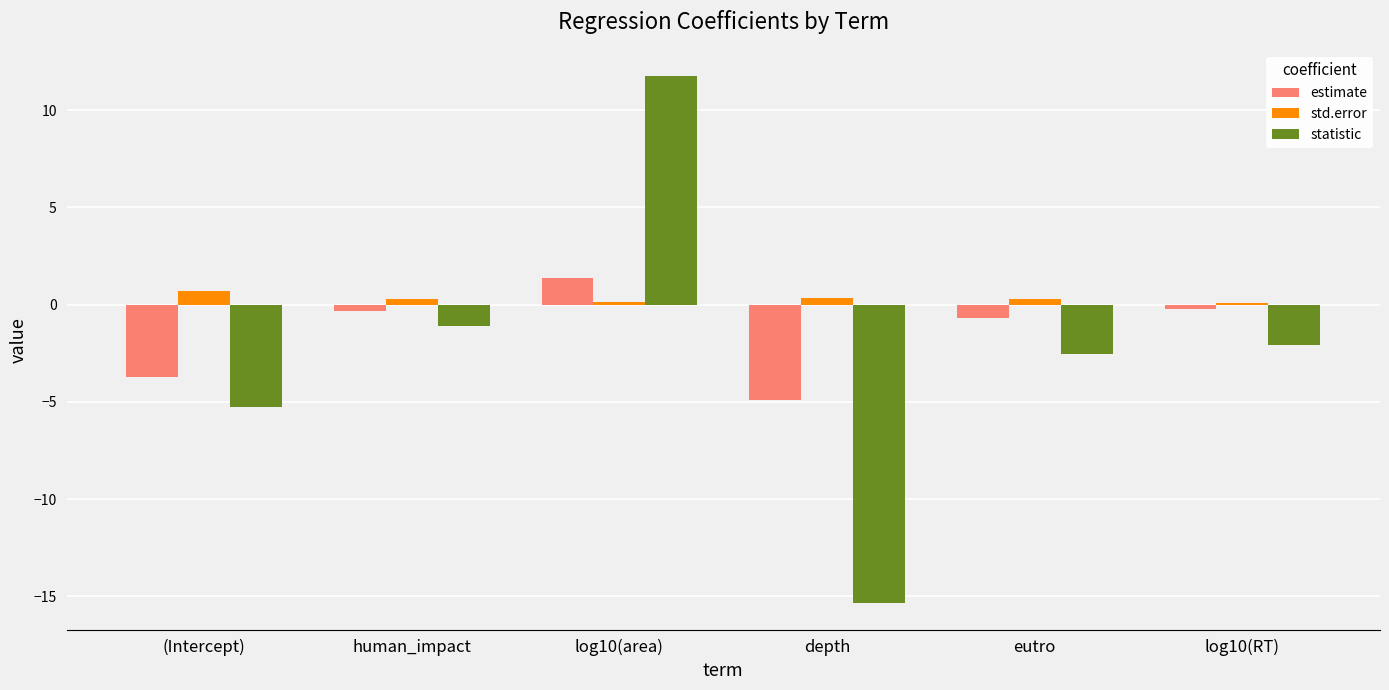

Between (Intercept) and eutro, which series saw the biggest shift?

estimate